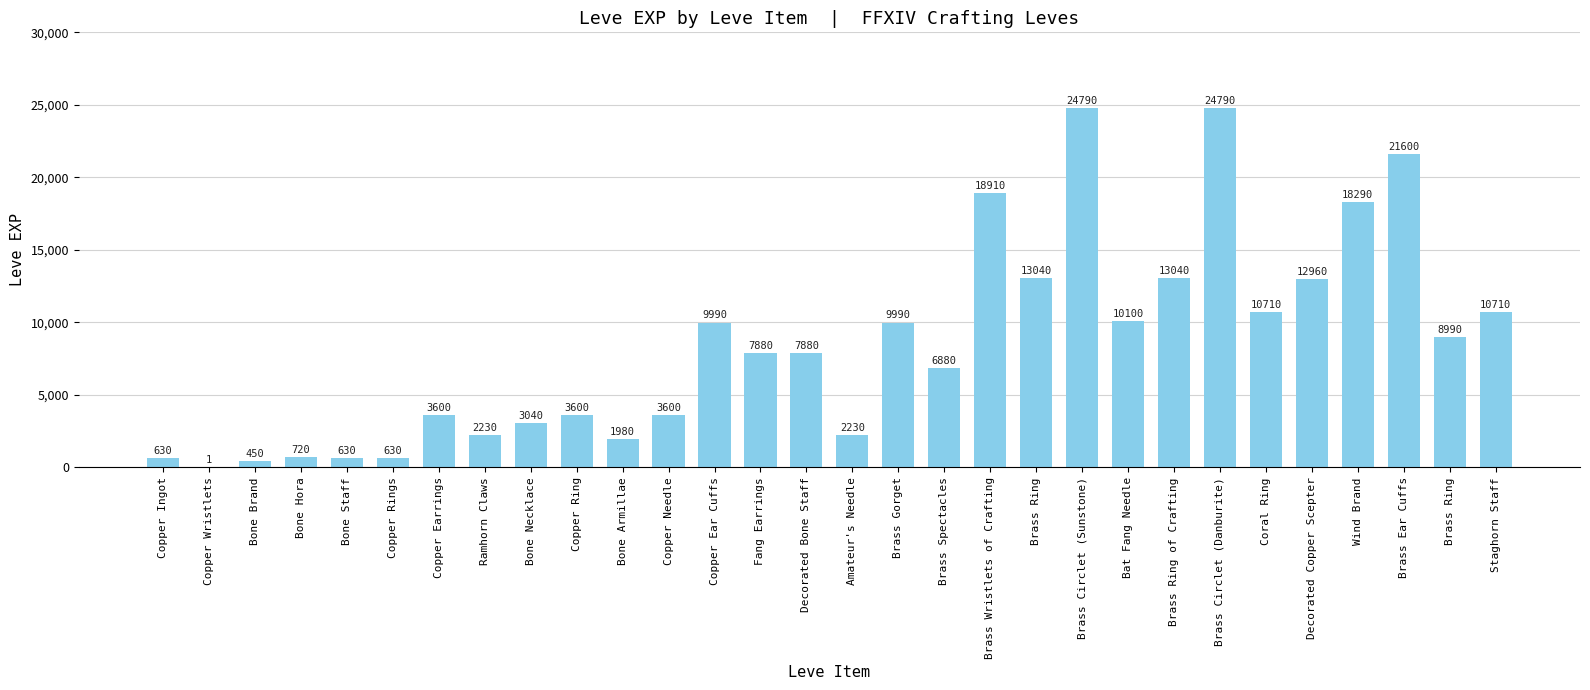

Are the bars horizontal?

No